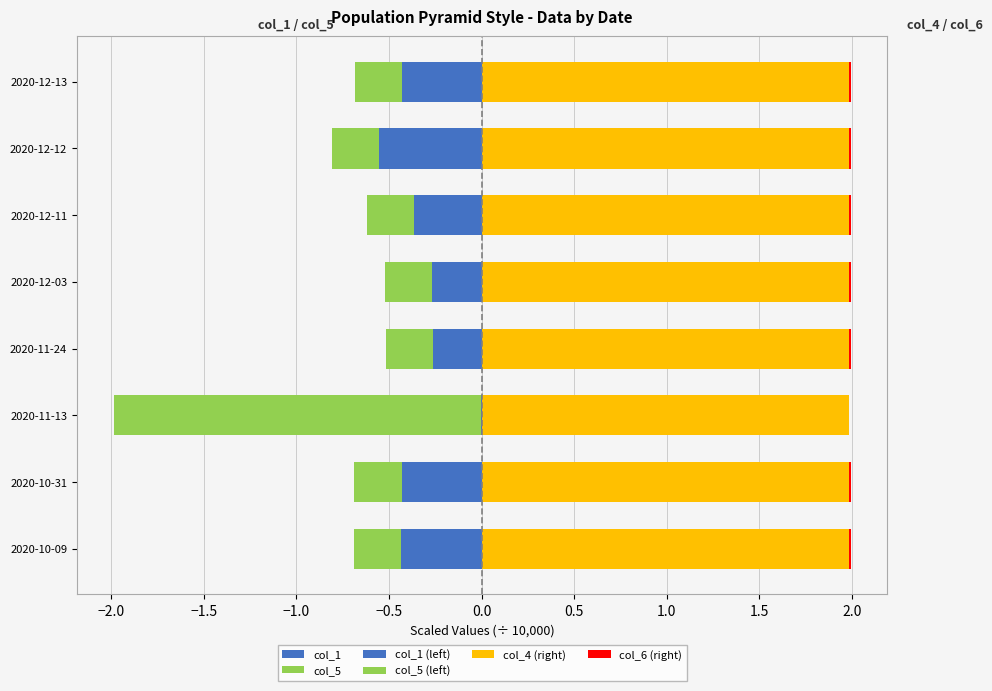

What is the average value of the col_1 series?

-0.3